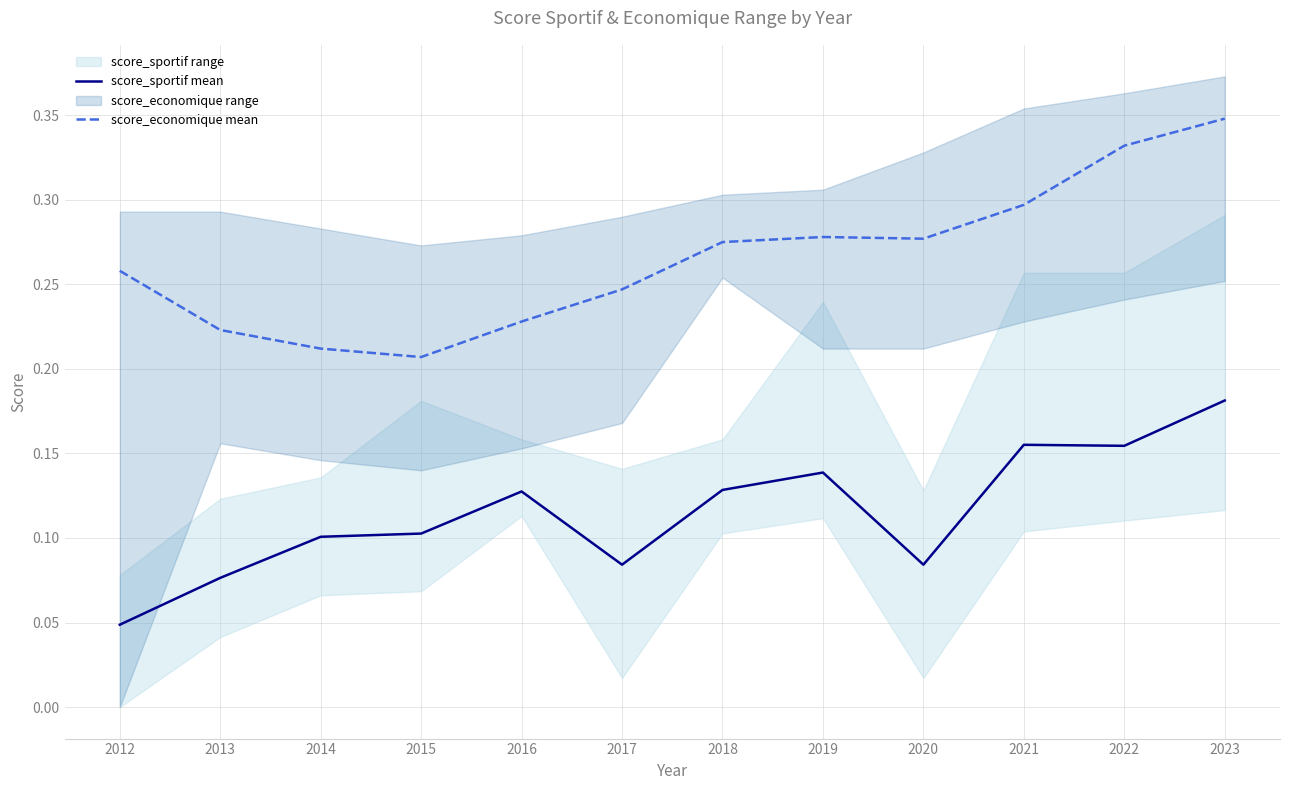

What is the value of the score_sportif mean point at the 7th from the left?

0.1